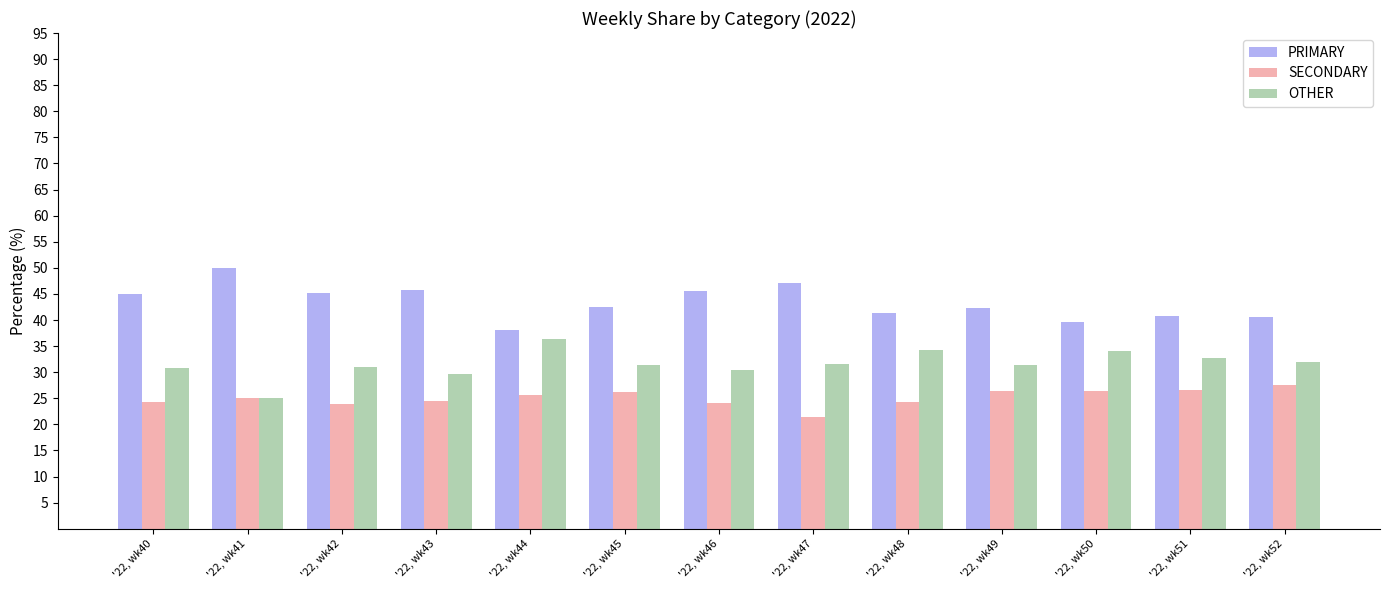

Count the number of categories in the chart.

13